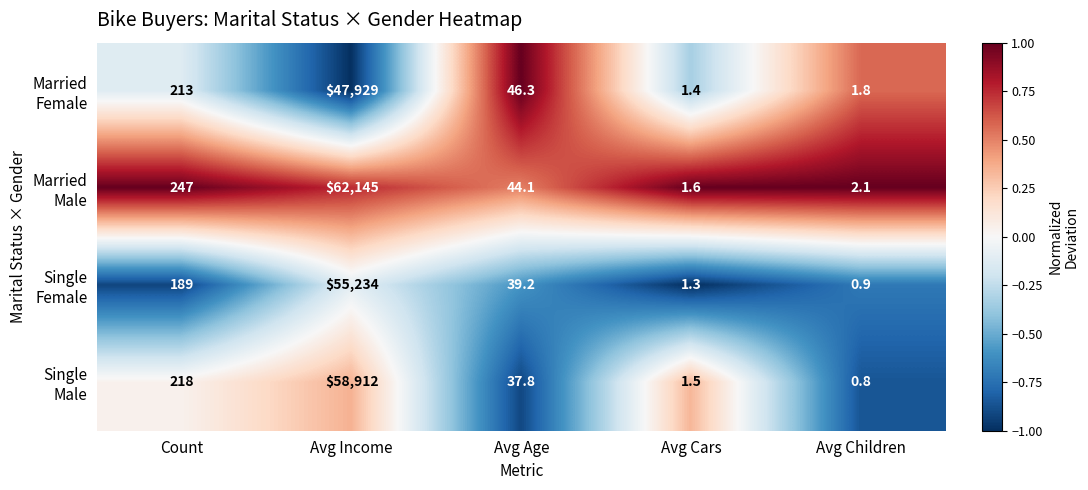

Which label corresponds to the largest value in the chart?

Avg Income